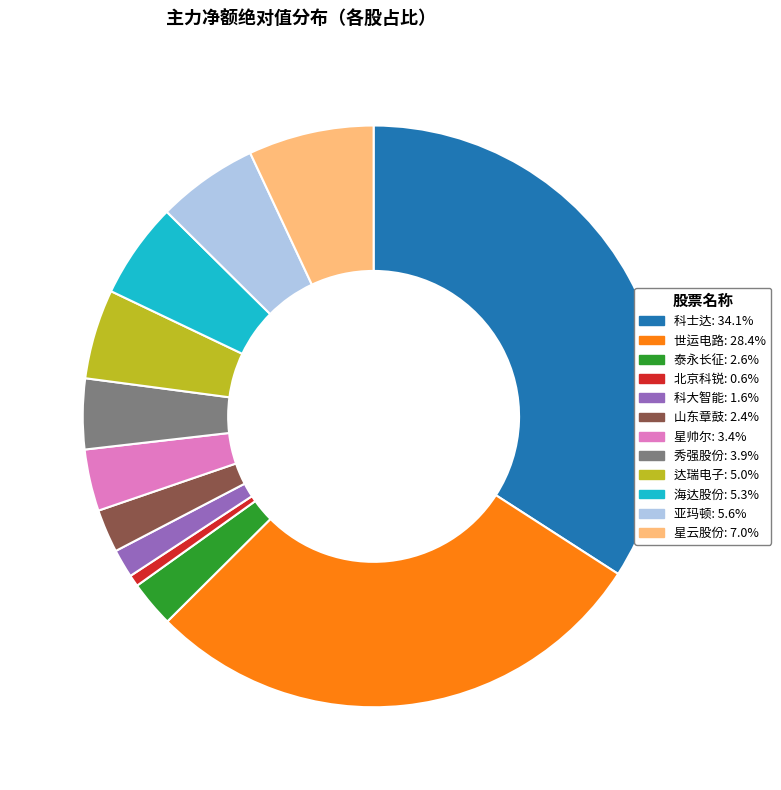

How many segments does this pie chart have?

12